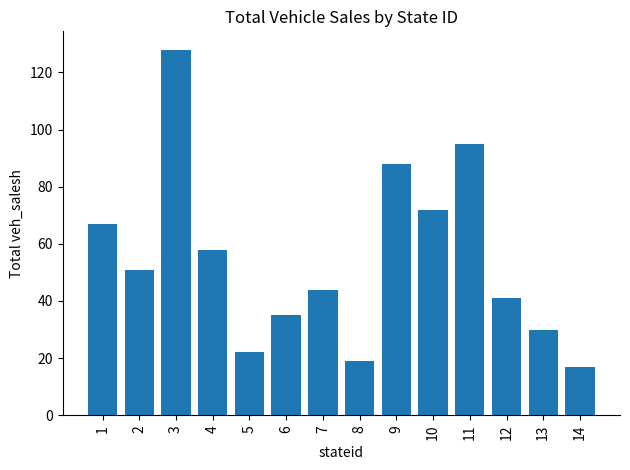

Count the number of categories in the chart.

14